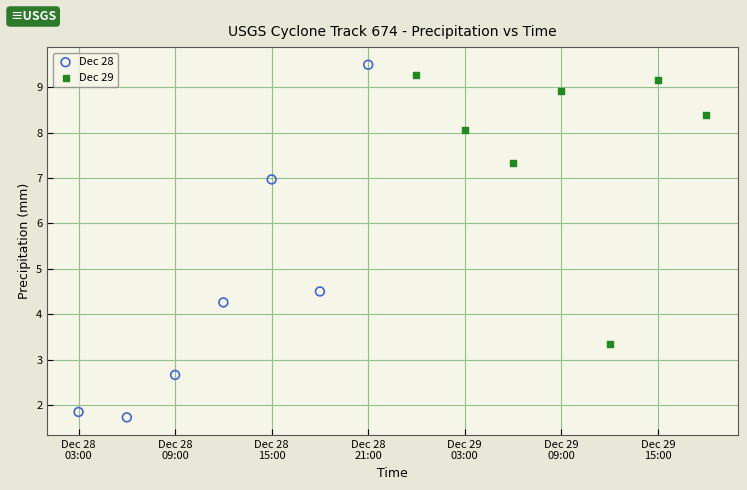

Which series has the largest Y range (max minus min)?

Dec 28